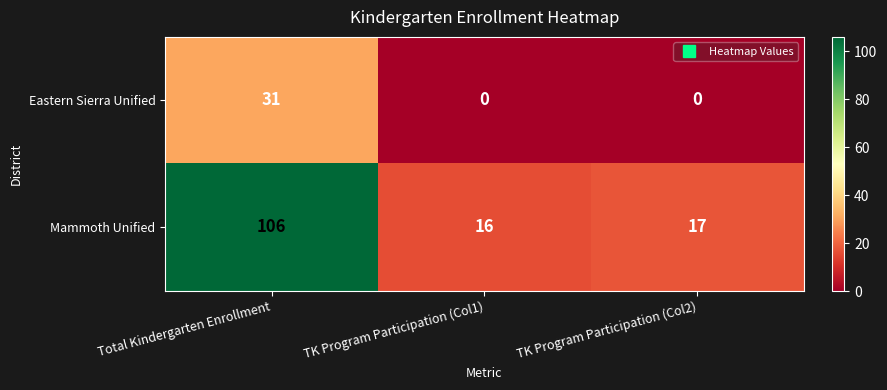

The value of Mammoth Unified at Total Kindergarten Enrollment is 106. True or false?

True